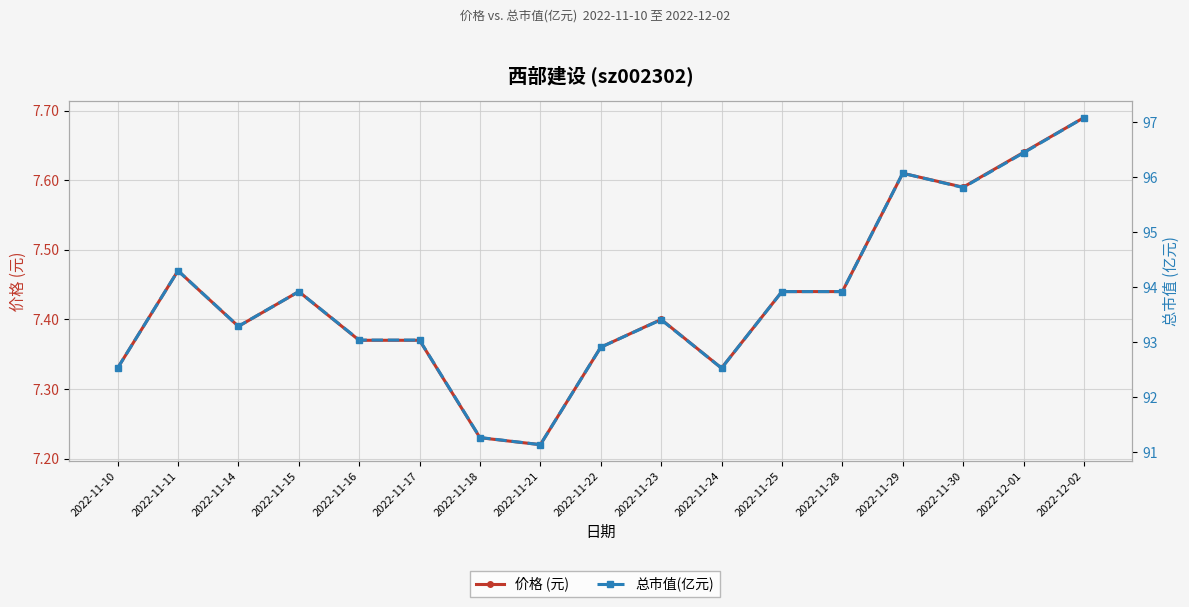

How many data points does each series have?

17